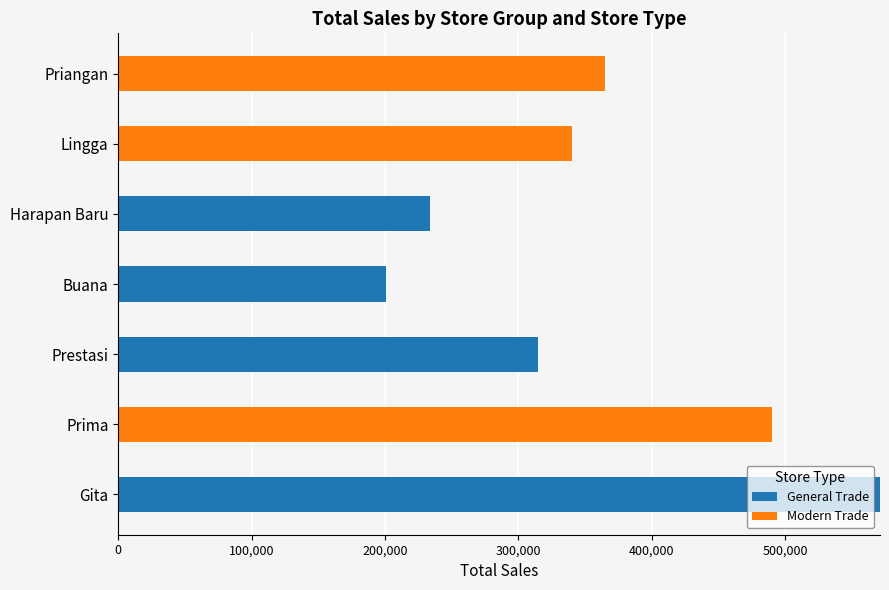

What is the sum of the General Trade values at Gita and Prima?

571200